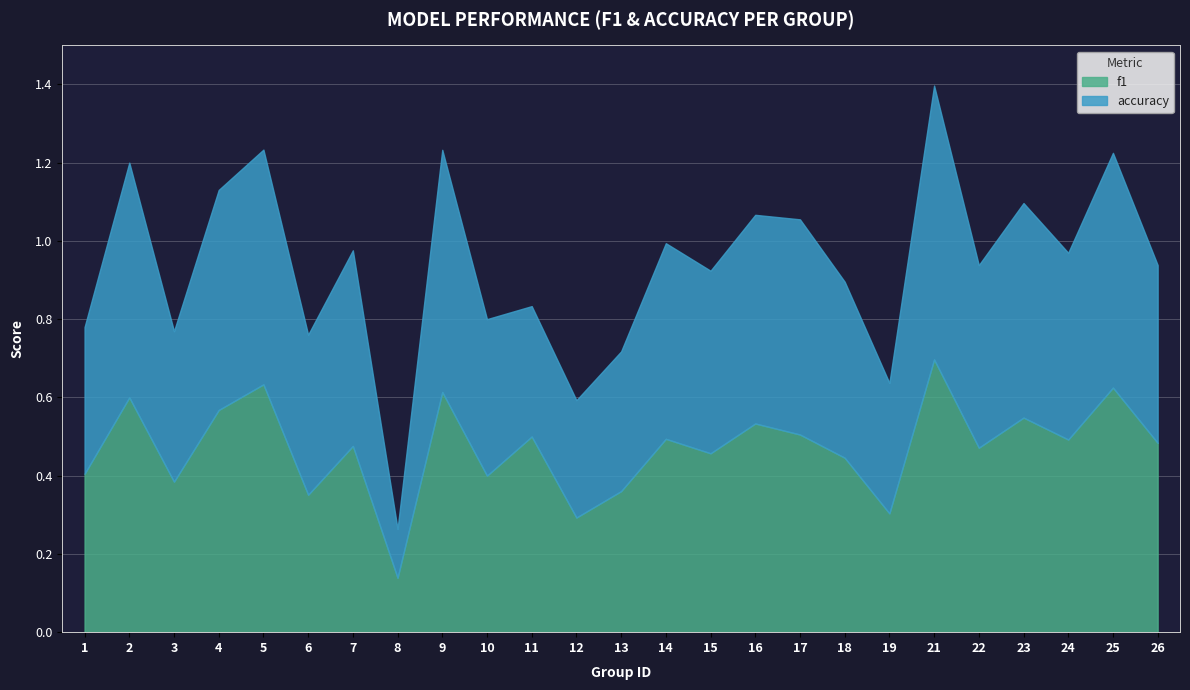

At which category does accuracy reach its first local peak?

2